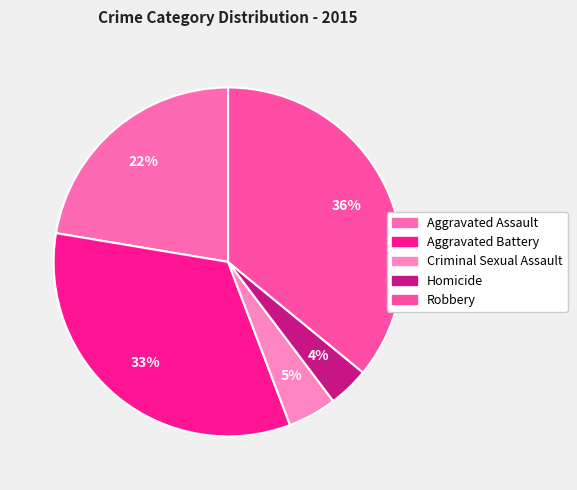

Rank the categories by value from lowest to highest.

Homicide, Criminal Sexual Assault, Aggravated Assault, Aggravated Battery, Robbery